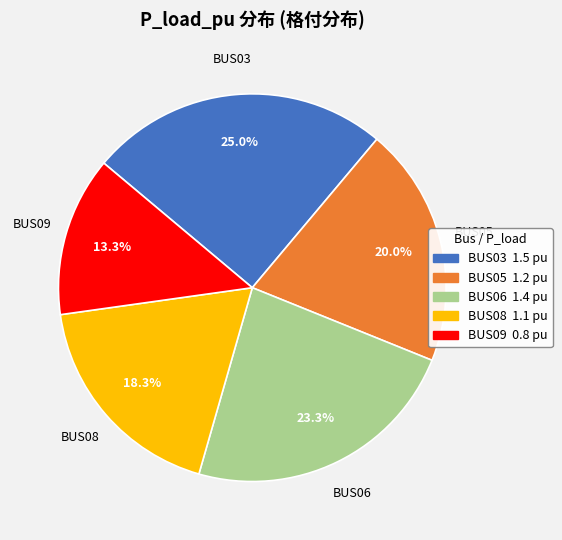

Count the number of slices in the pie.

5